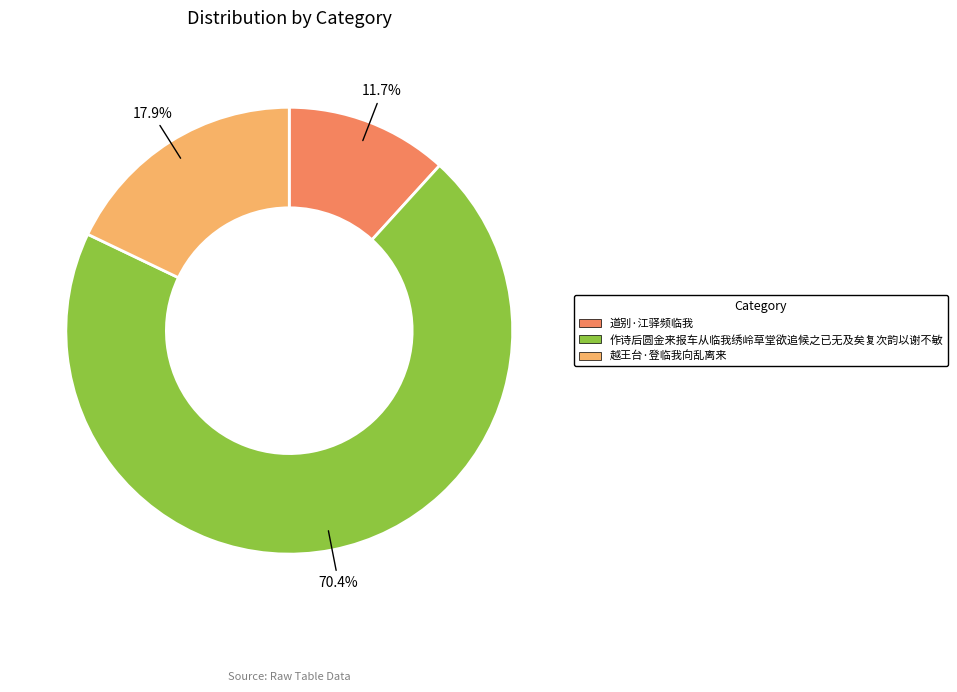

Which category has the biggest portion of the pie?

作诗后圆金来报车从临我绣岭草堂欲追候之已无及矣复次韵以谢不敏